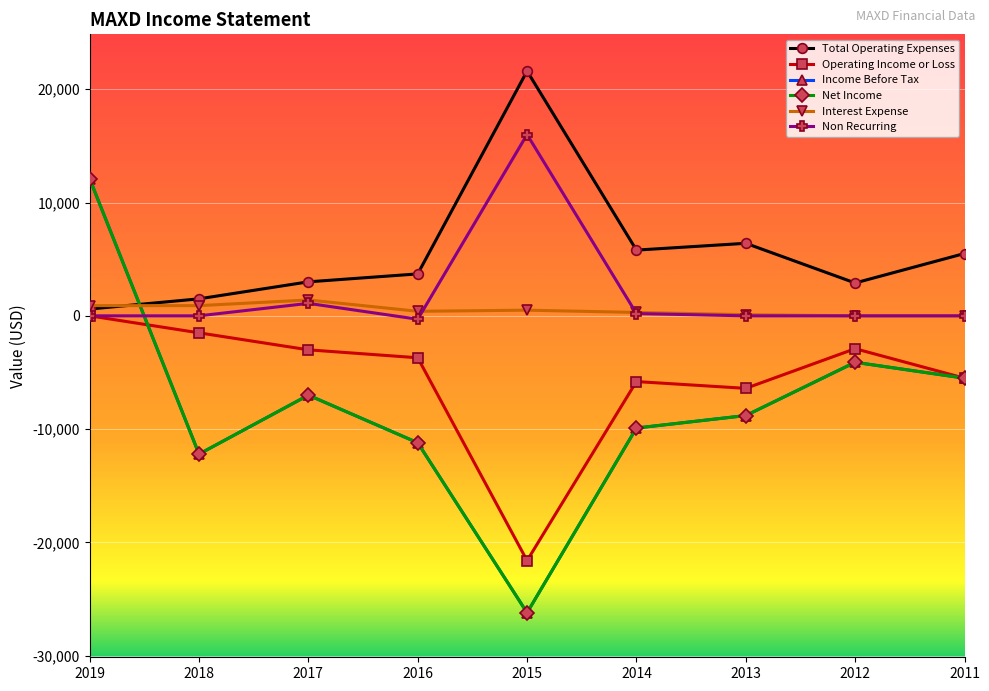

What is the minimum value for Operating Income or Loss?

-21600